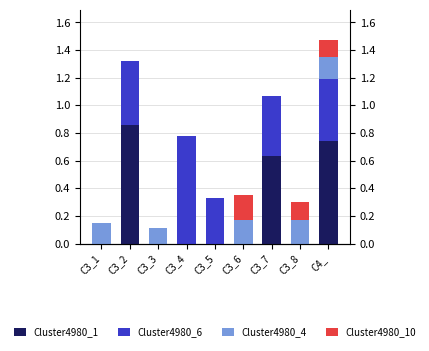

True or false: Cluster4980_4 has a value of 0.0 at C3_4.

True